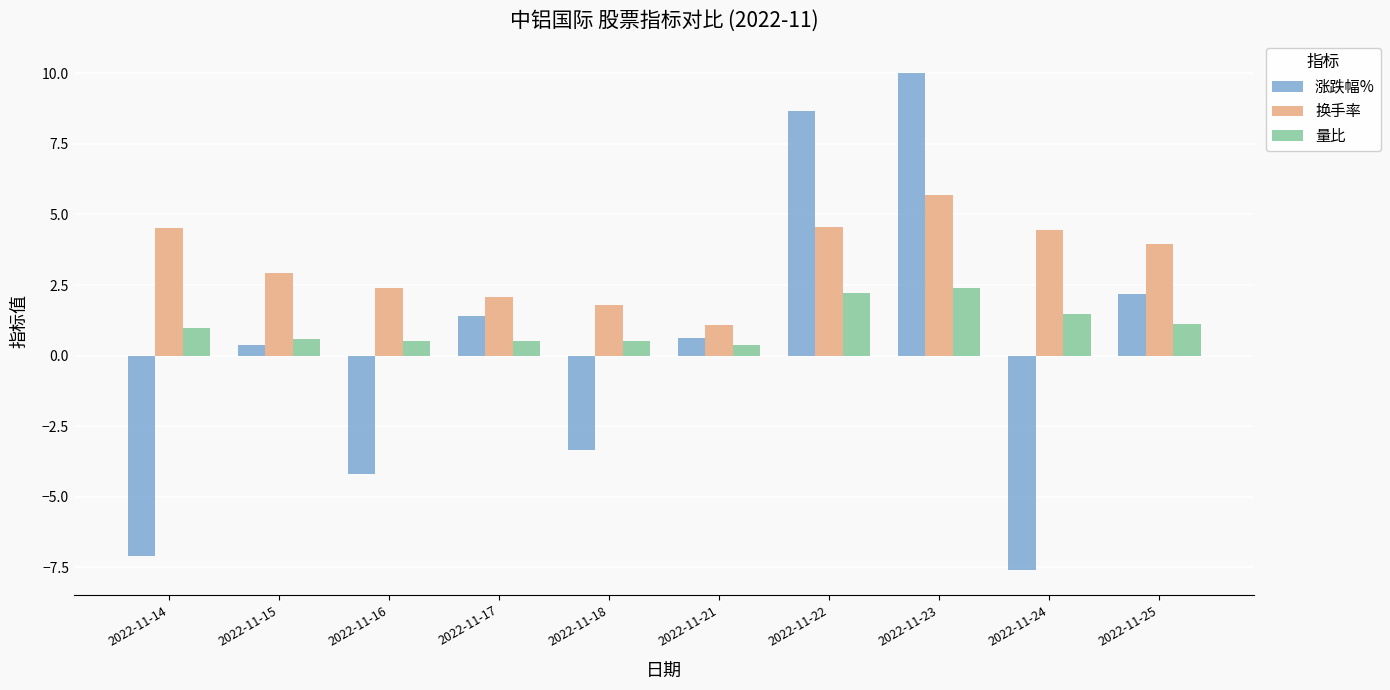

Read the 量比 value at 2022-11-14.

1.0